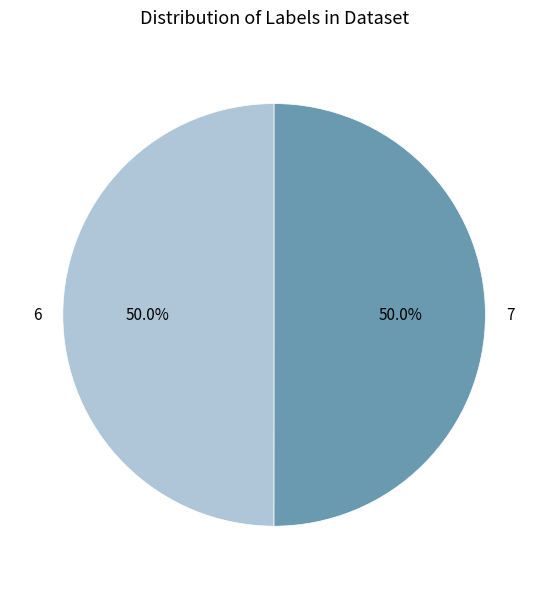

Do 7 and 6 together represent more than half of the pie?

Yes